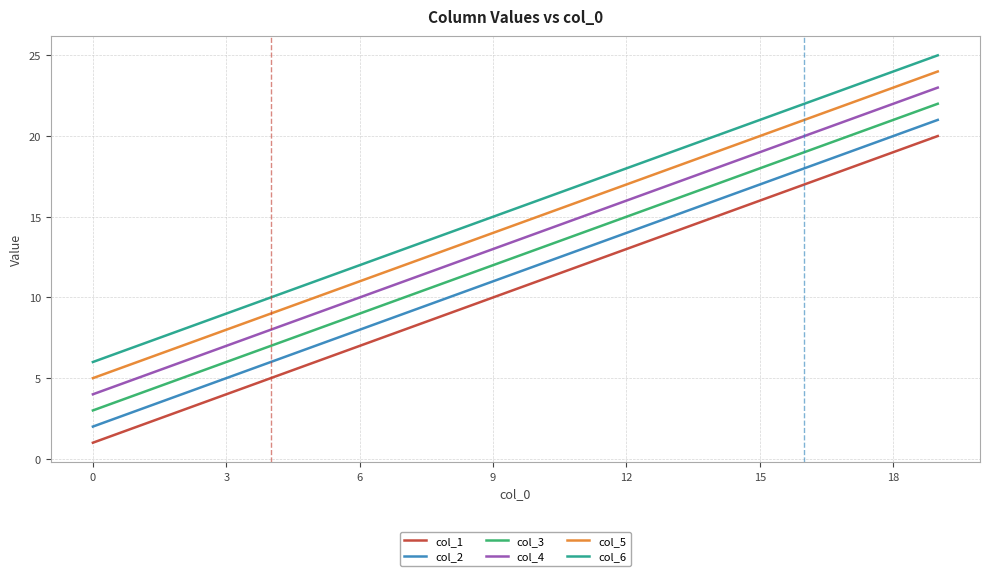

What is the difference between the maximum and minimum values in the col_5 series?

19